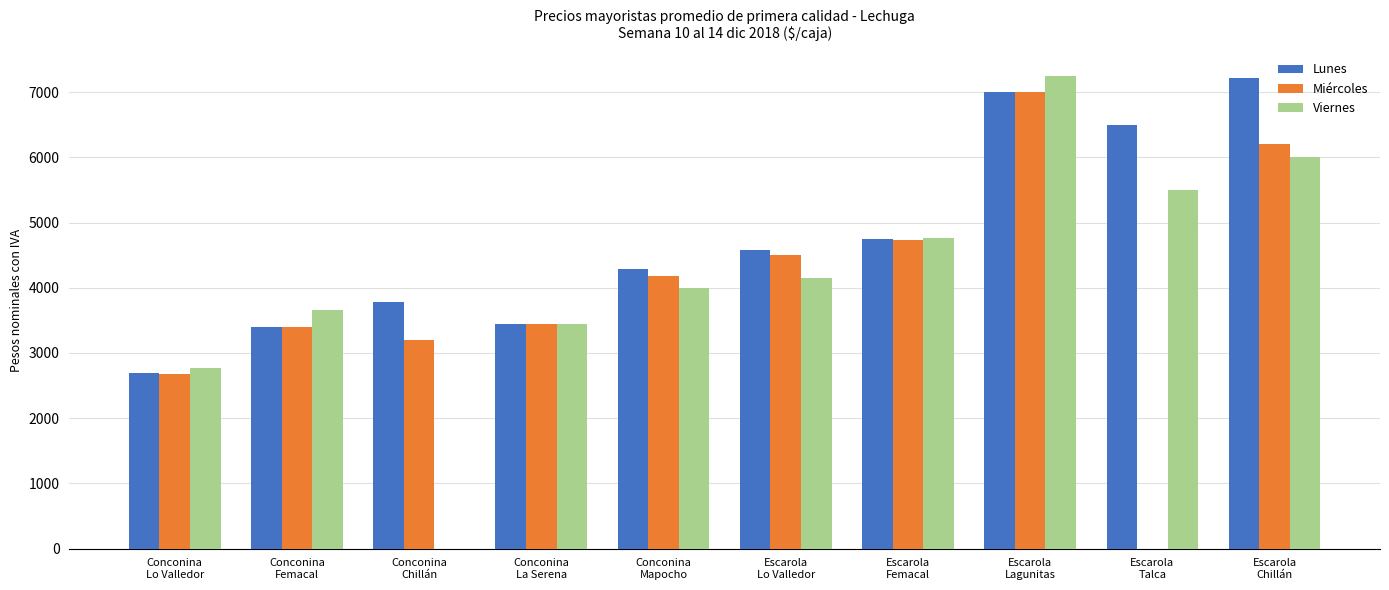

What is the sum of all Miércoles values?

39366.4